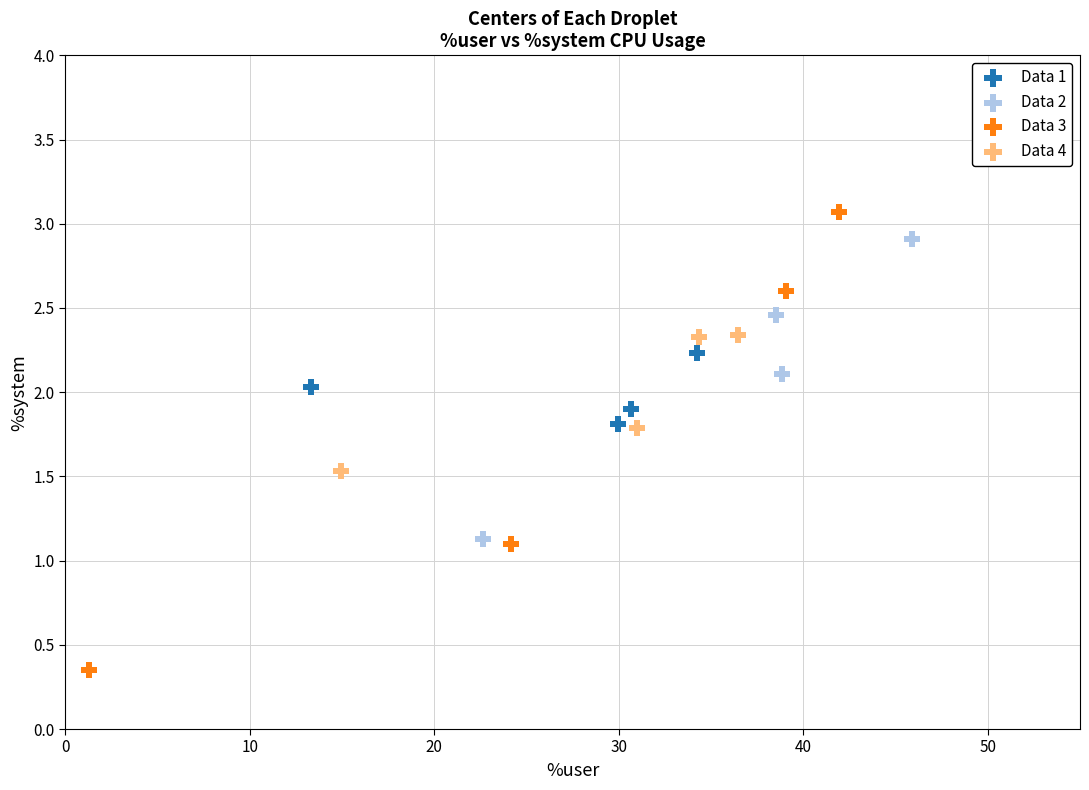

Which series contains the lowest Y value?

Data 3